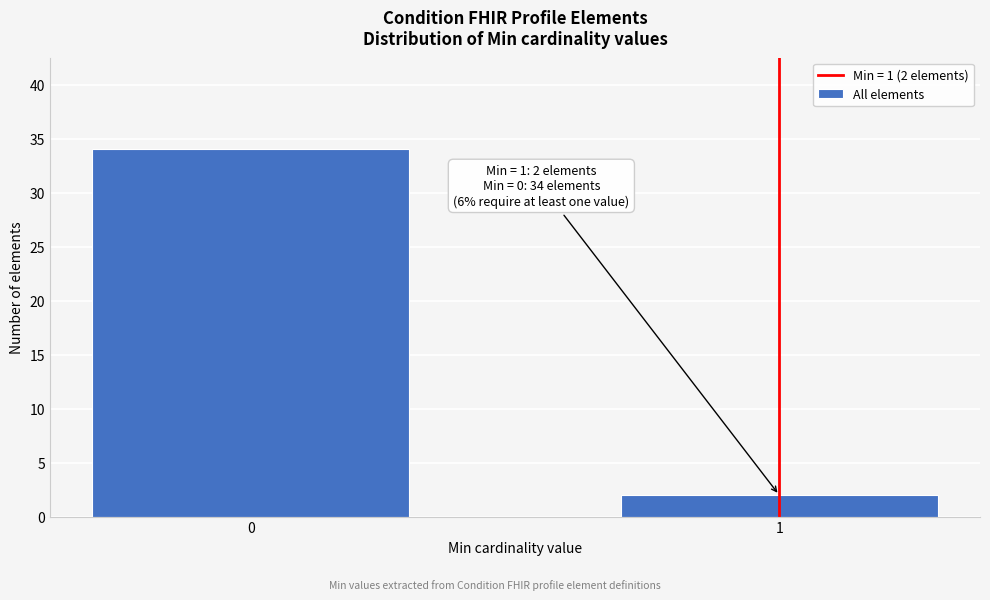

Reading right to left, what are all the values shown in this chart?

2	34